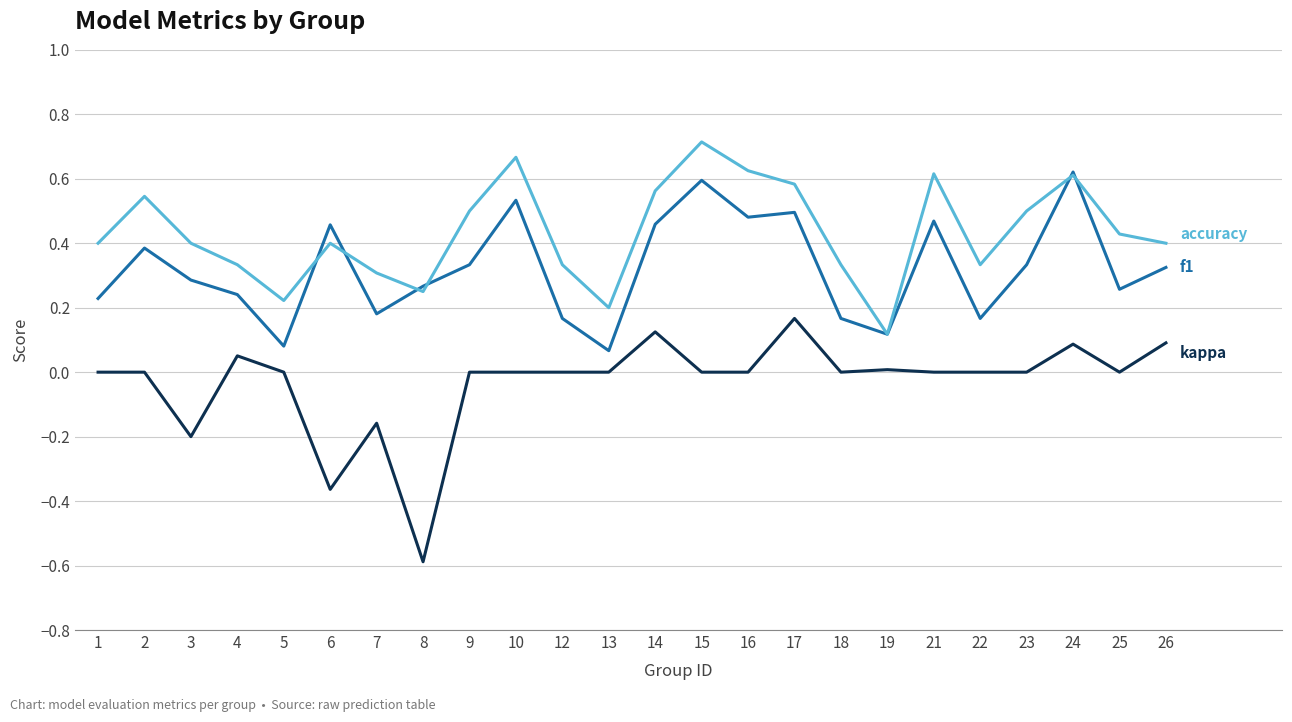

What is the minimum value shown in the chart?

-0.6